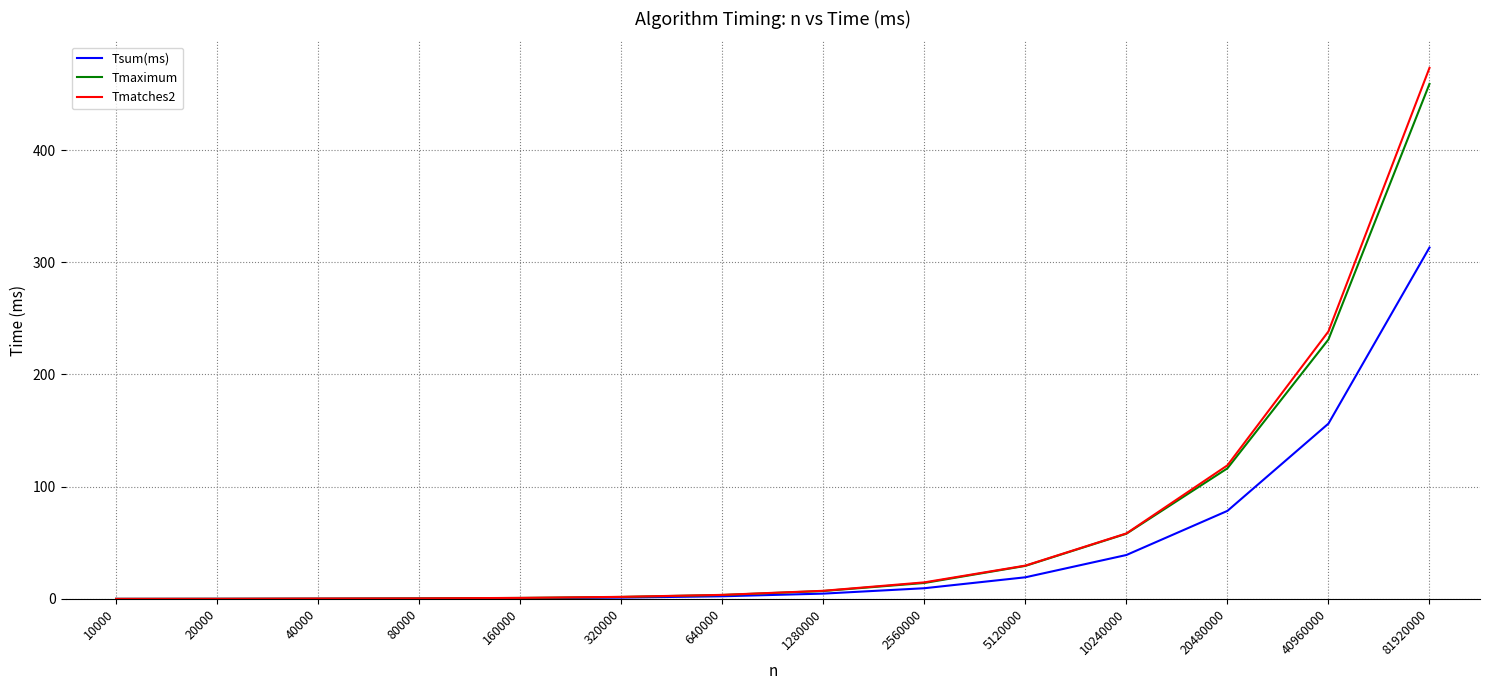

Is it true that Tmaximum equals 630.9 at 81920000?

False